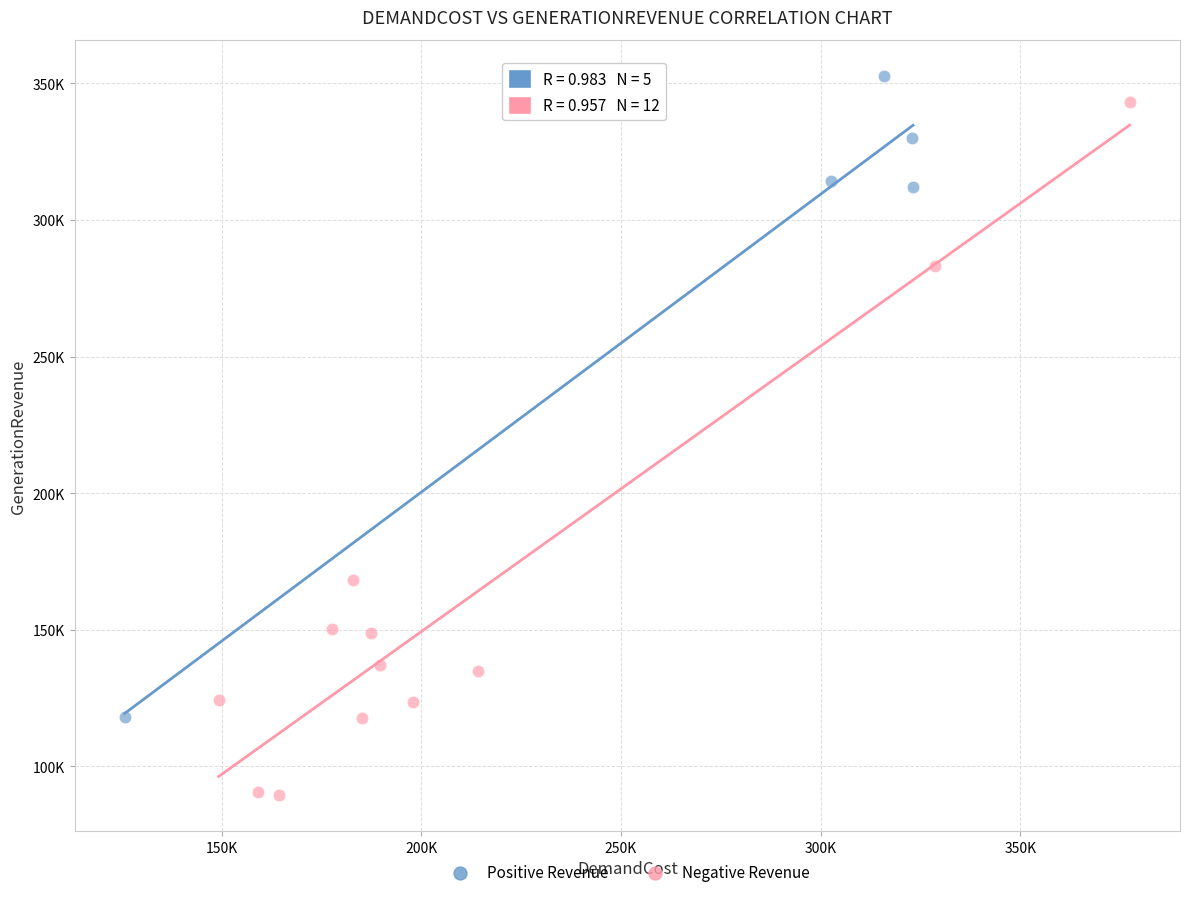

Which series contains the lowest Y value?

Negative Revenue